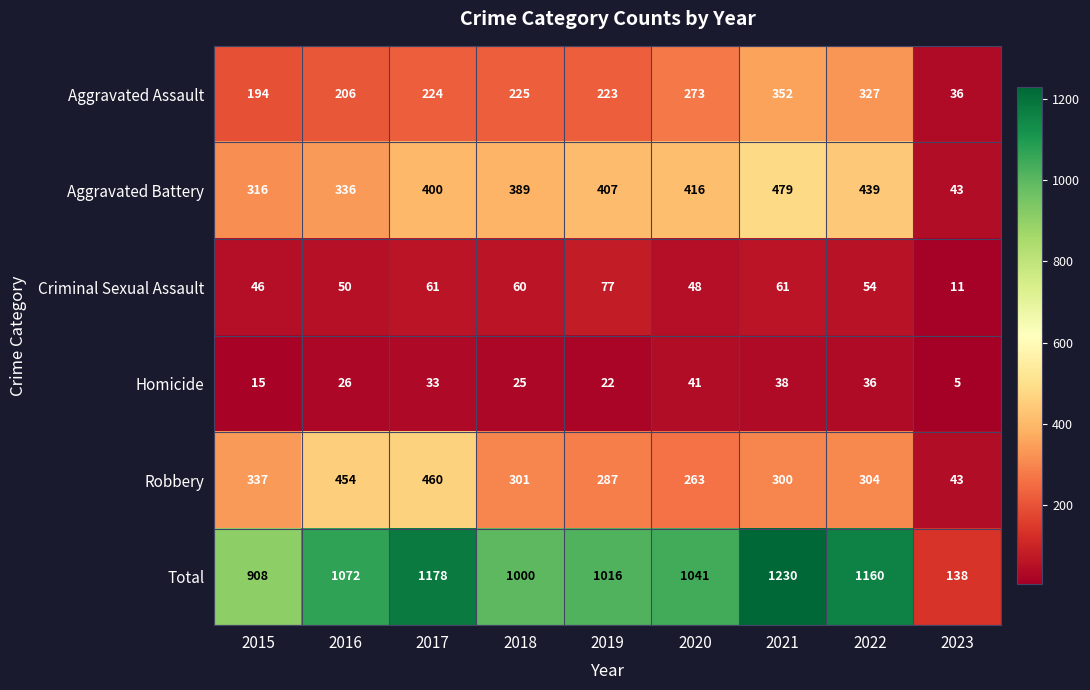

What is the difference between the Aggravated Assault values at 2016 and 2022?

121